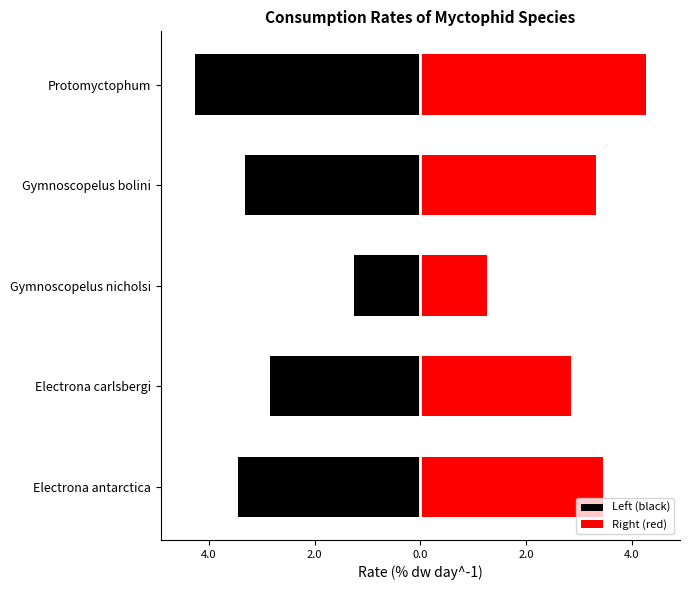

List the series in order of their overall mean, lowest first.

Left (black), Right (red)